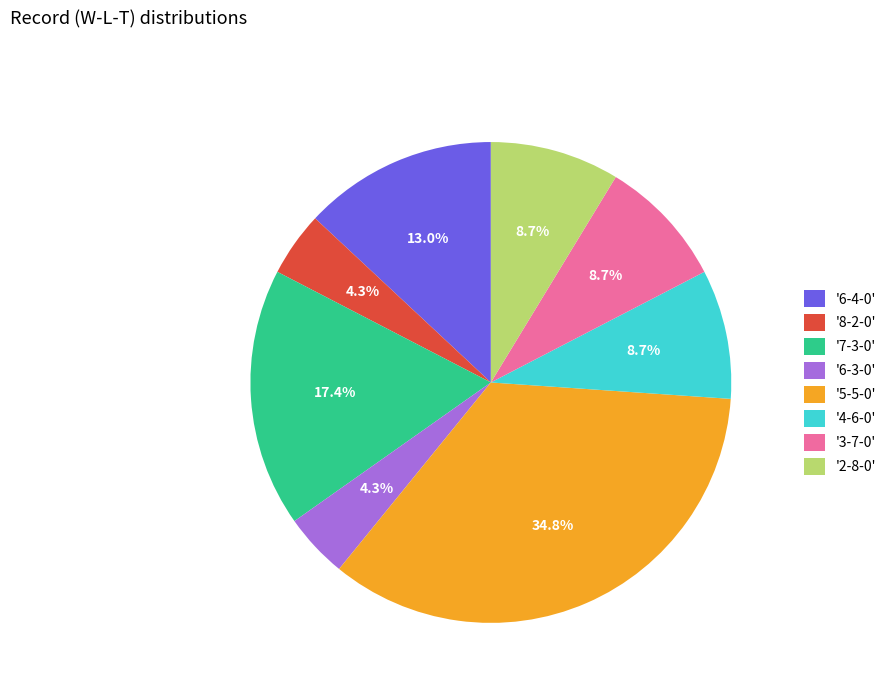

Is the sum of '4-6-0' and '5-5-0' greater than half?

No